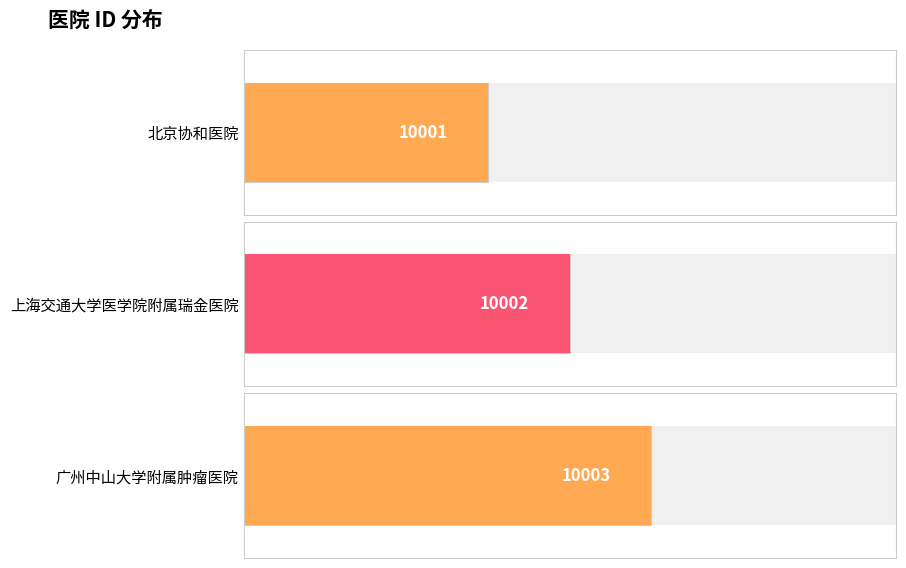

What position from the right is 北京协和医院?

3